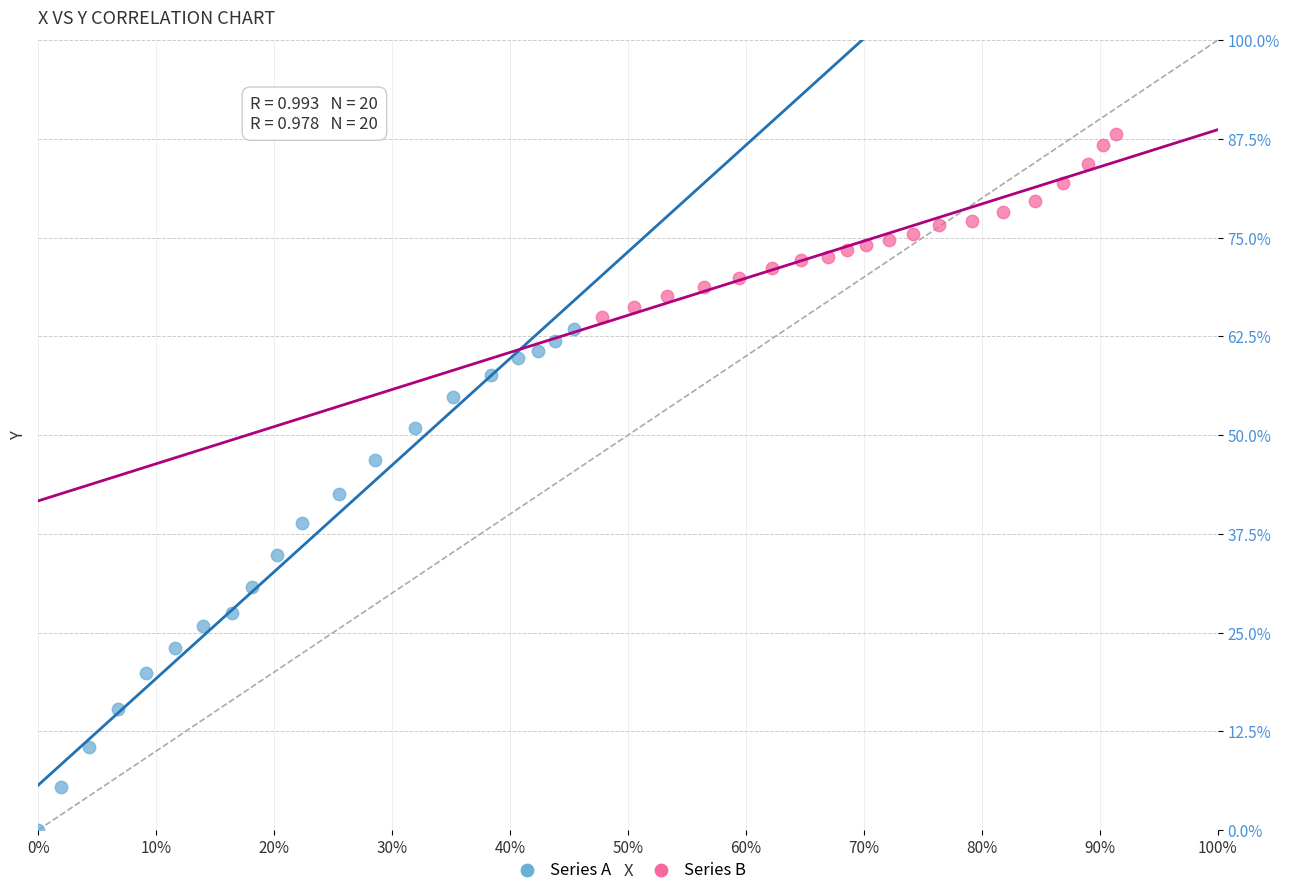

Which series contains the lowest Y value?

Series A